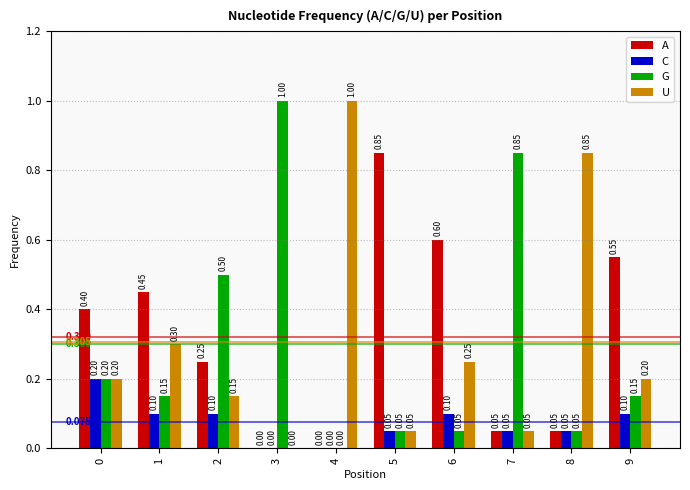

Between 1 and 2, which series saw the biggest shift?

G